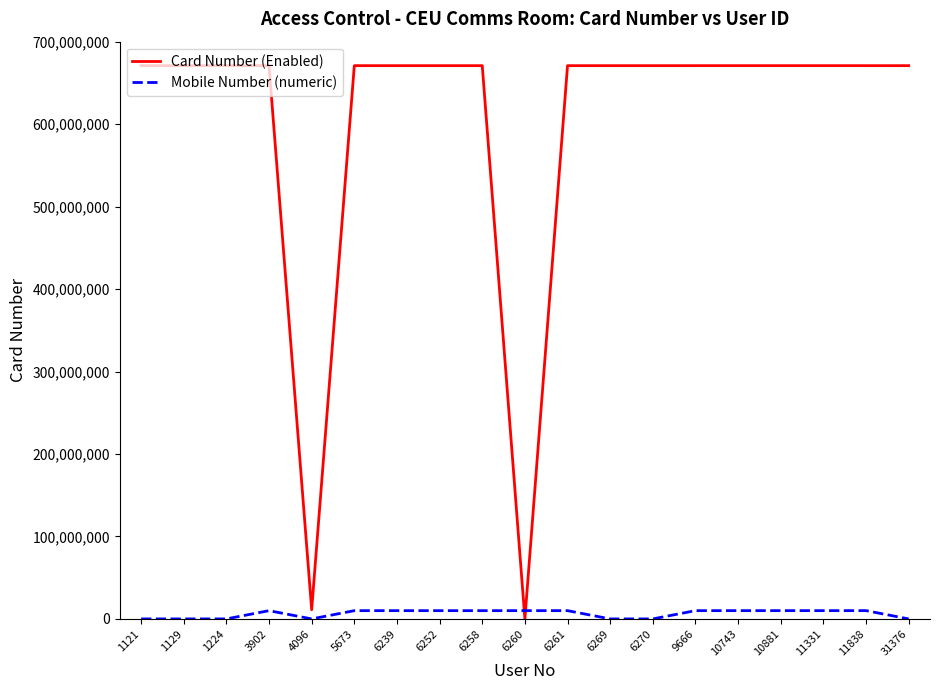

What is the greatest value displayed?

670920173